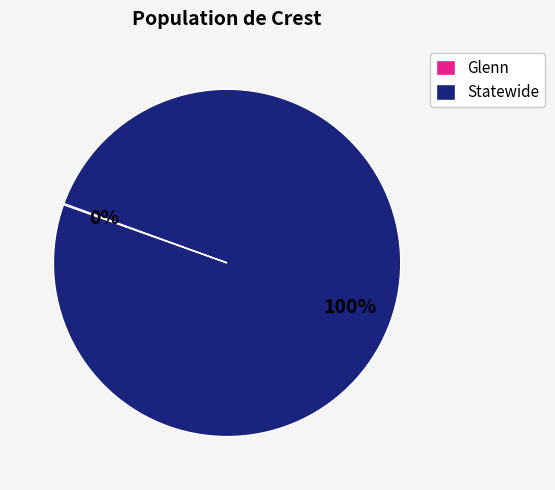

True or false: Statewide accounts for 100% of the total.

True